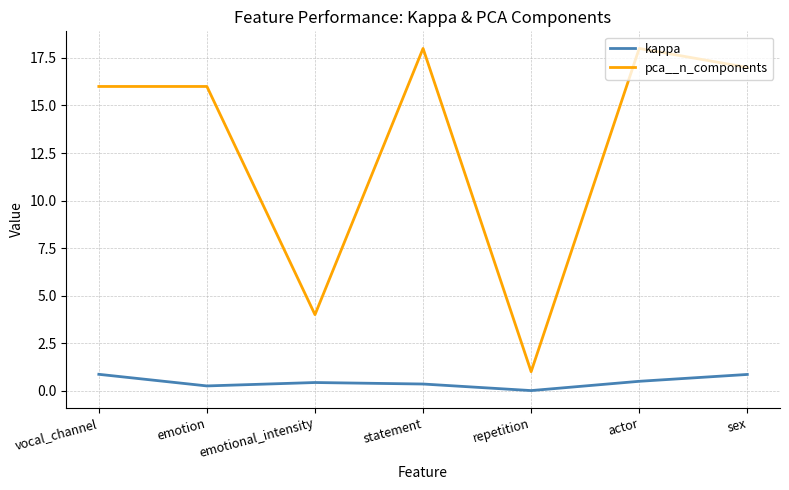

What position from the left is vocal_channel?

1